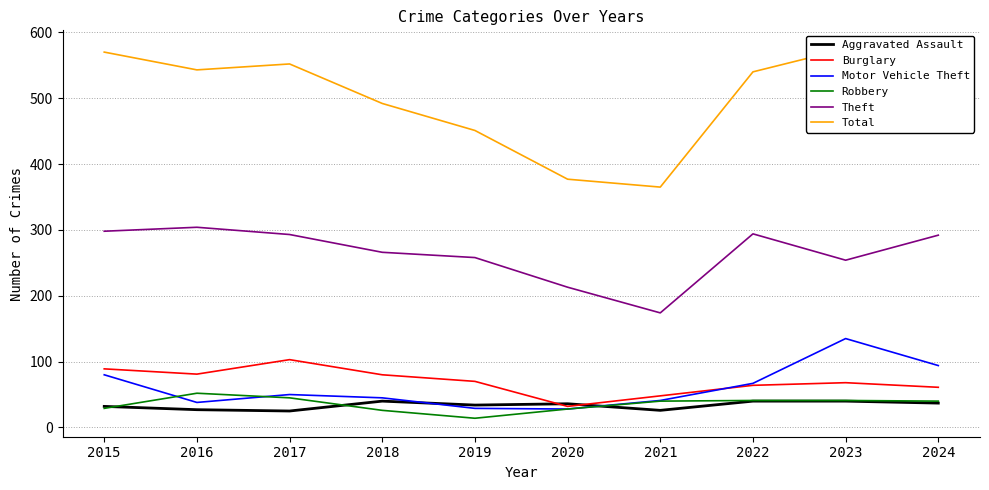

Reading right to left, transcribe all the data shown in this chart.

Aggravated Assault: 37	40	40	26	36	34	40	25	27	32
Burglary: 61	68	64	48	32	70	80	103	81	89
Motor Vehicle Theft: 94	135	67	41	28	29	45	50	38	80
Robbery: 40	41	41	40	28	14	26	45	52	29
Theft: 292	254	294	174	213	258	266	293	304	298
Total: 560	575	540	365	377	451	492	552	543	570